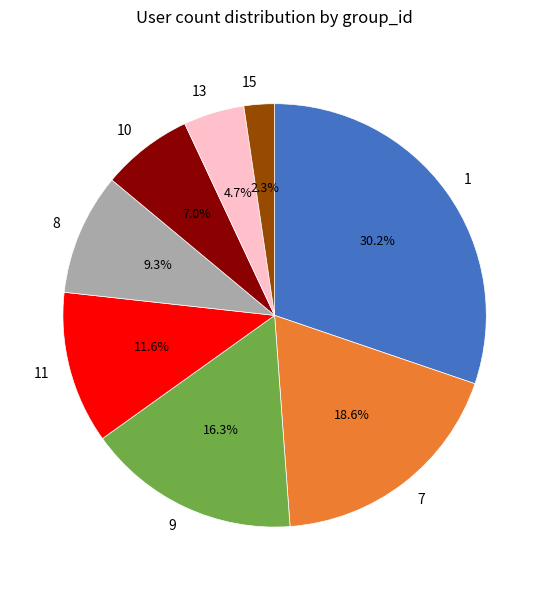

The 9 slice represents 16% of the pie. True or false?

True